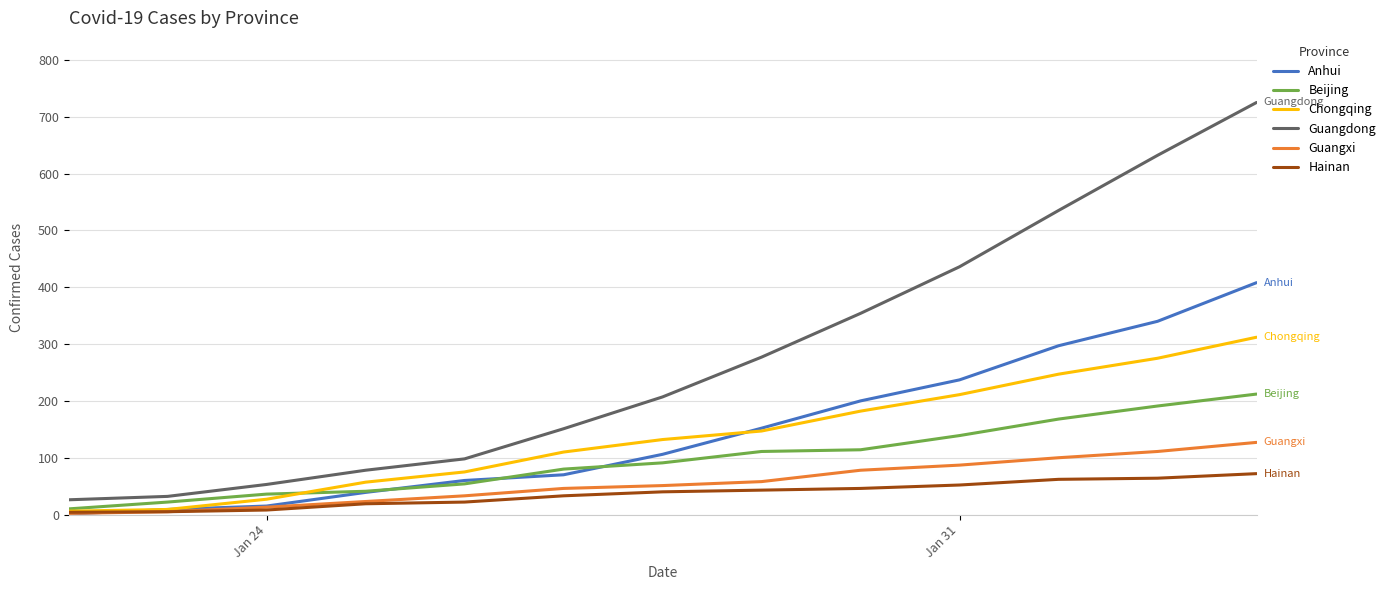

Which series has the largest total across all categories?

Guangdong